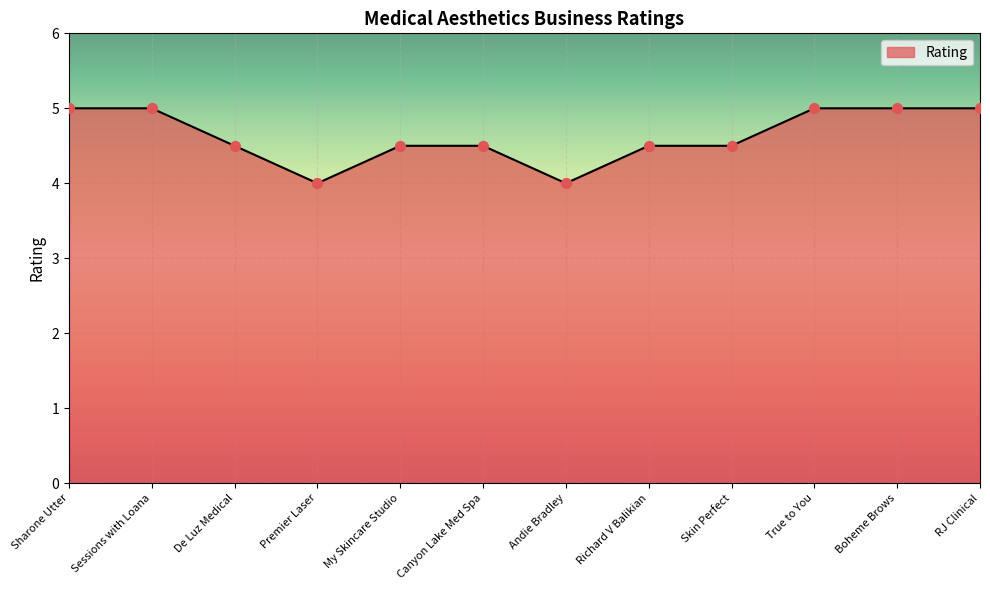

What is the change in value from Premier Laser to My Skincare Studio?

+0.5